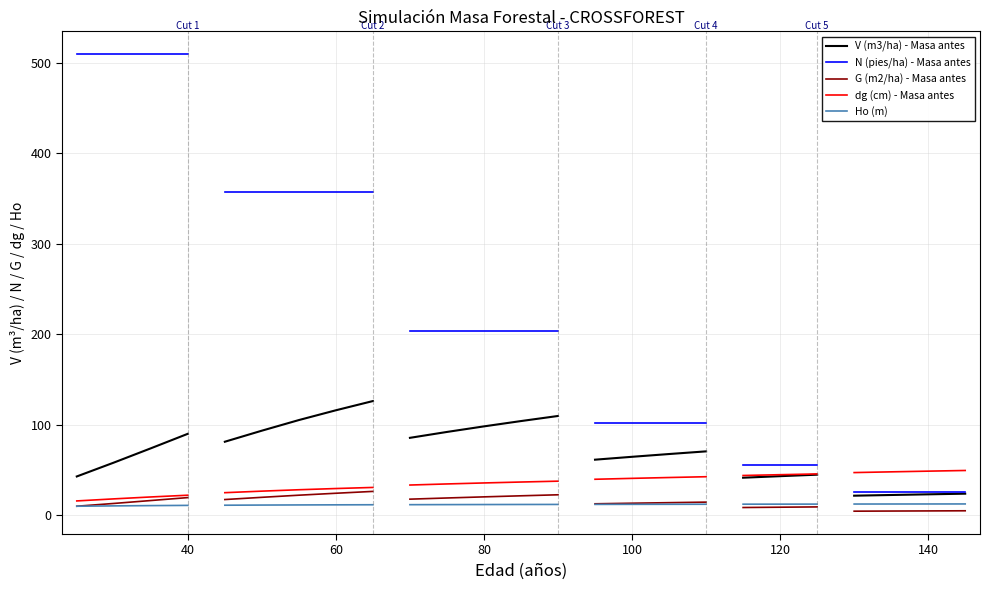

The V (m3/ha) - Masa antes series shows 169.2 at 80. True or false?

False